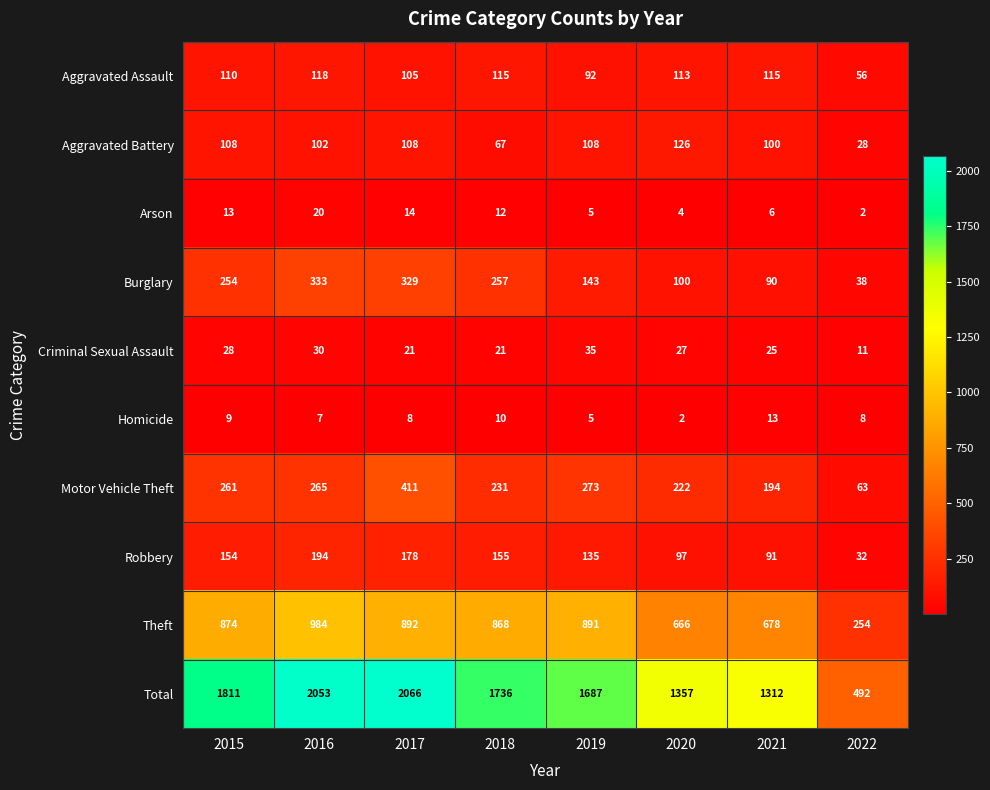

Where is Burglary nearest to the value 185?

2019